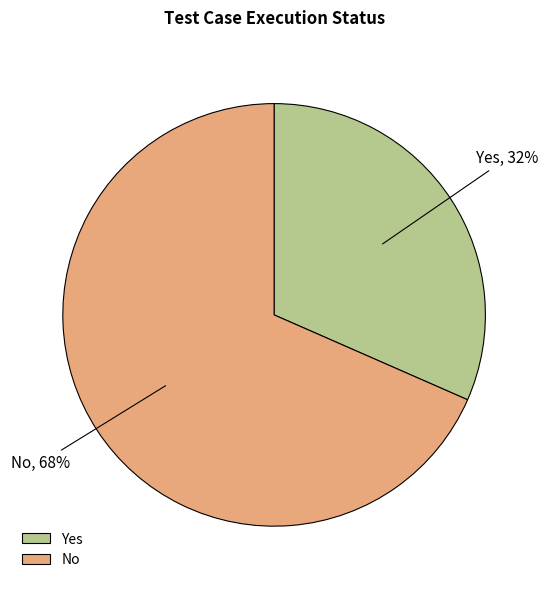

True or false: No accounts for 68% of the total.

True